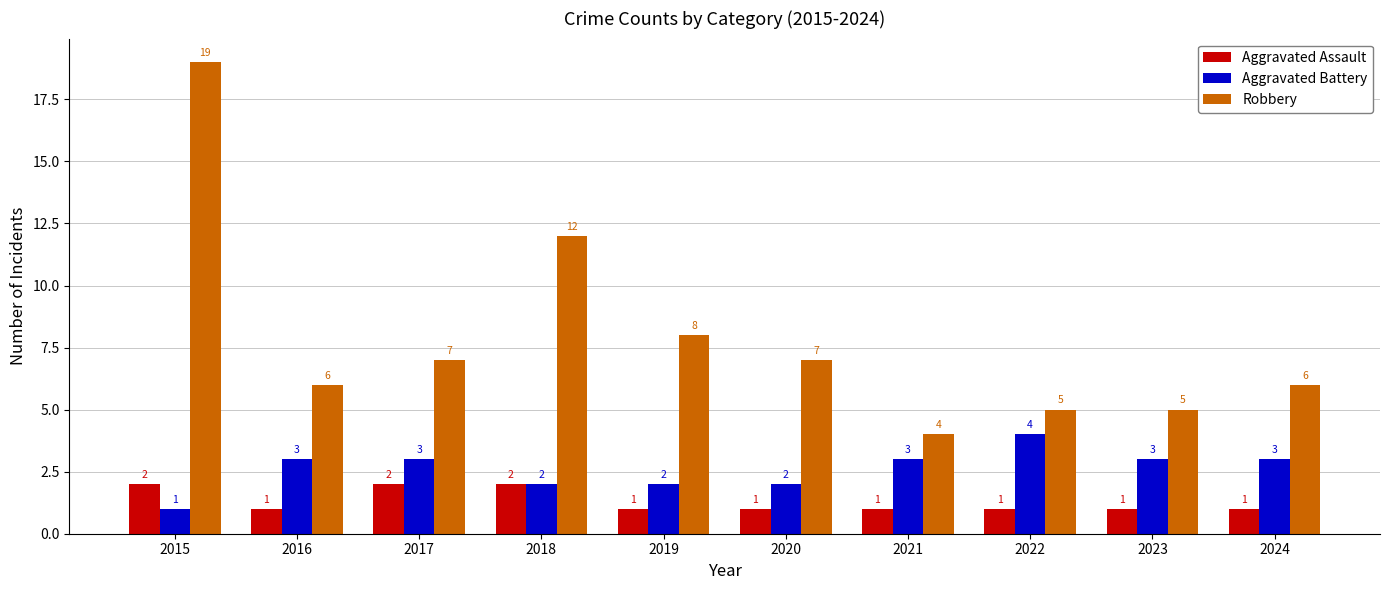

Are the bars horizontal?

No